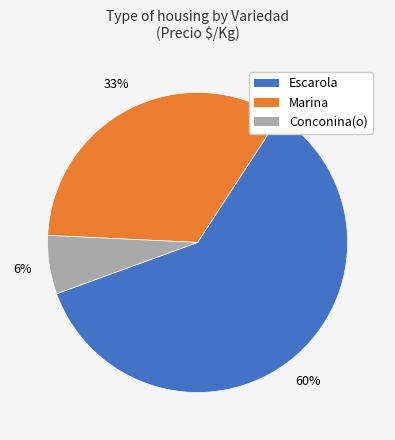

How many segments does this pie chart have?

3